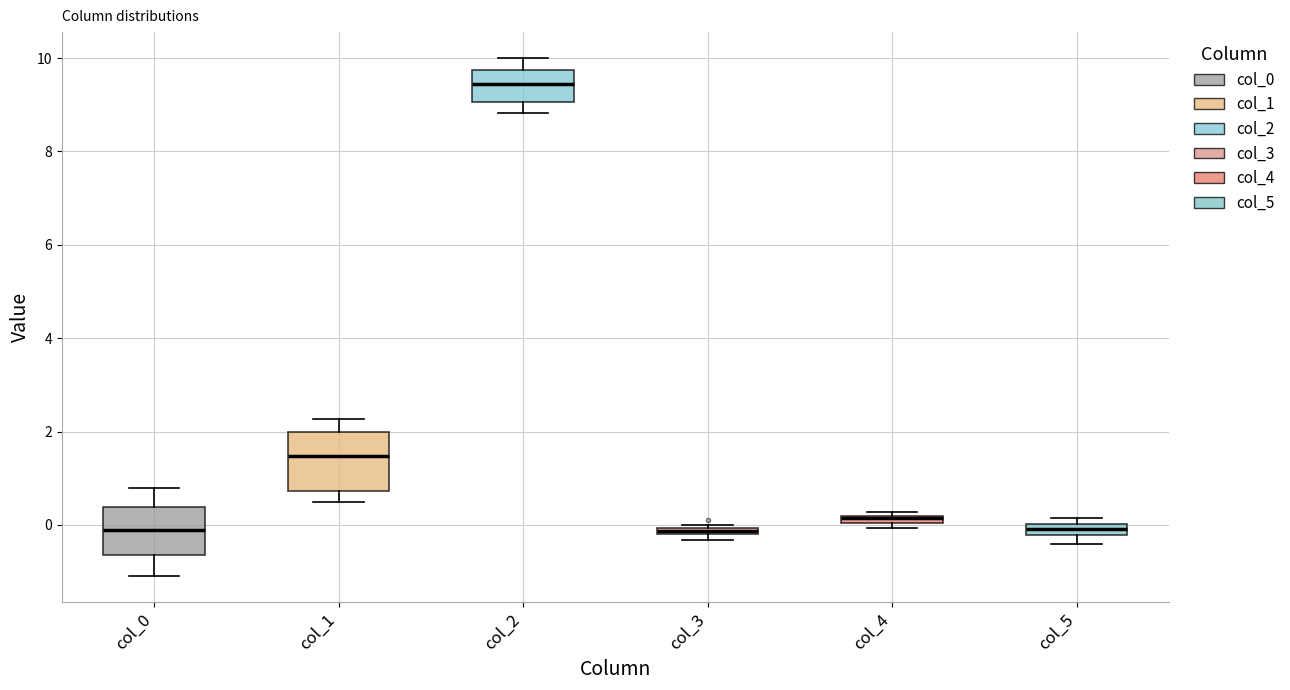

Which box is the tallest, from its lower edge to its upper edge?

col_1